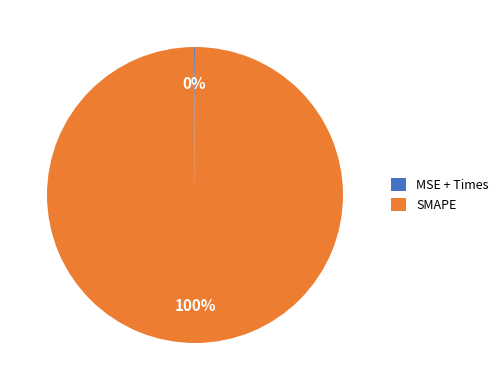

What is the majority slice?

SMAPE